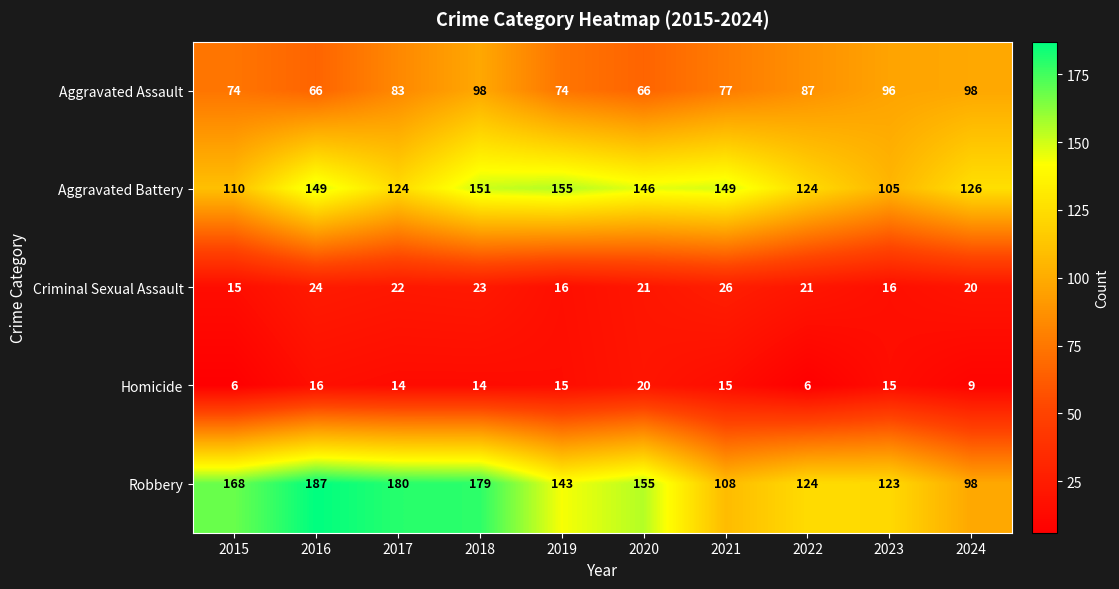

True or false: Aggravated Assault has a value of 22 at 2021.

False